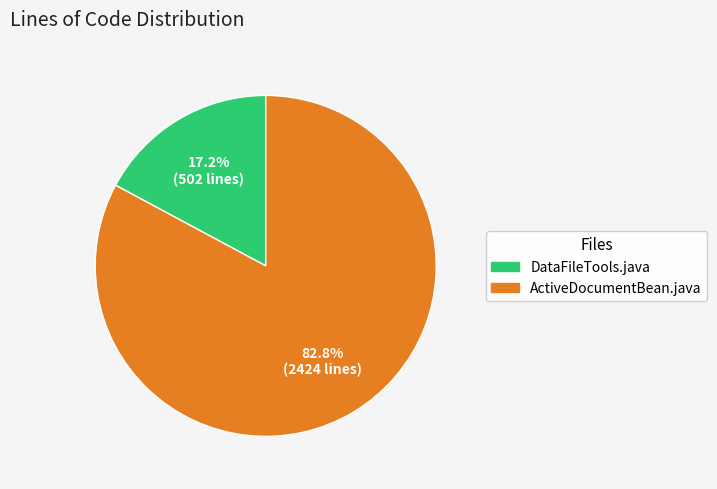

Between DataFileTools.java and ActiveDocumentBean.java, which is larger?

ActiveDocumentBean.java